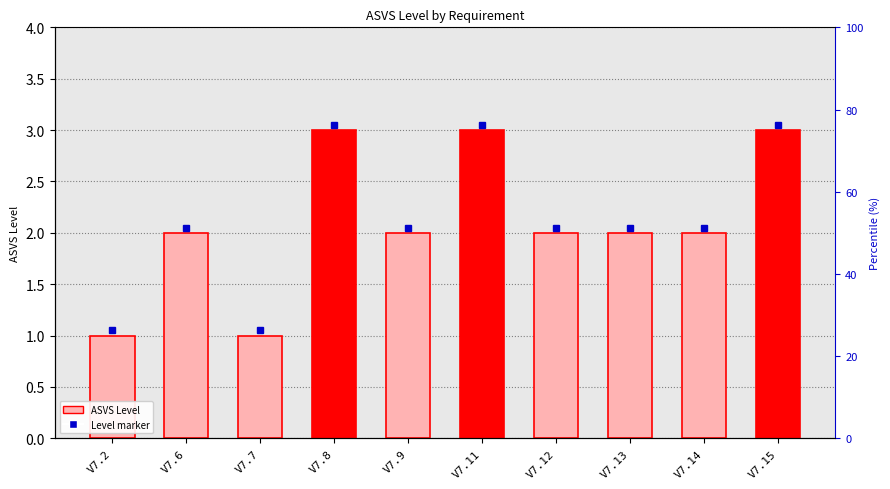

Which category has the highest value across all series?

V7.8